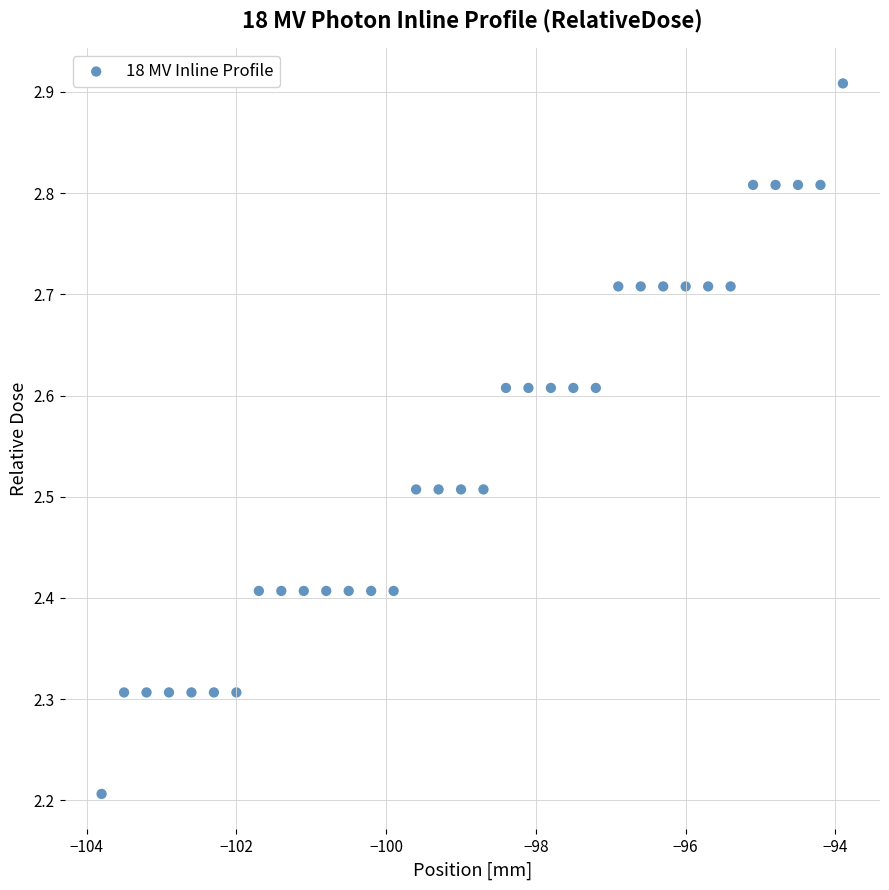

What is the range of Y values (max minus min)?

0.7